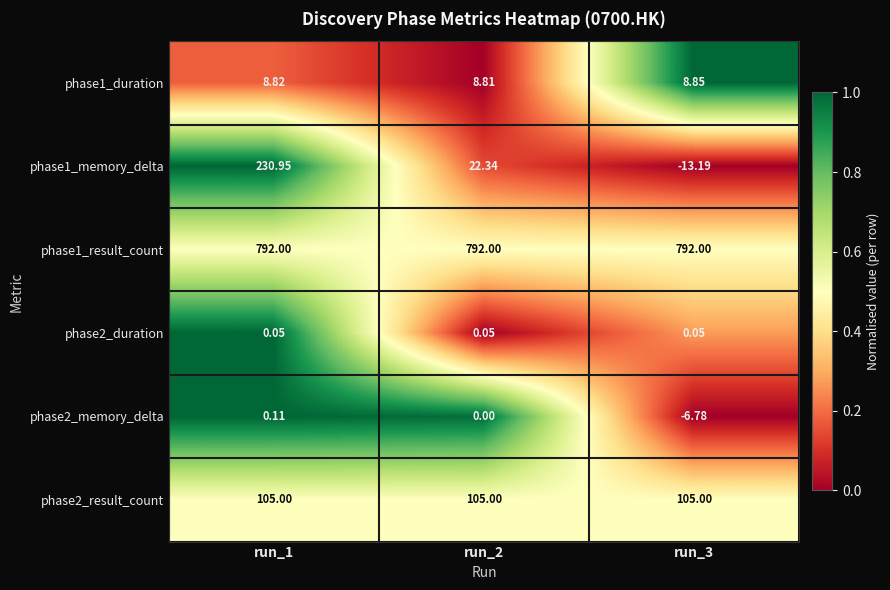

Rank the series by their maximum value, from lowest to highest.

phase2_duration, phase2_memory_delta, phase1_duration, phase2_result_count, phase1_memory_delta, phase1_result_count